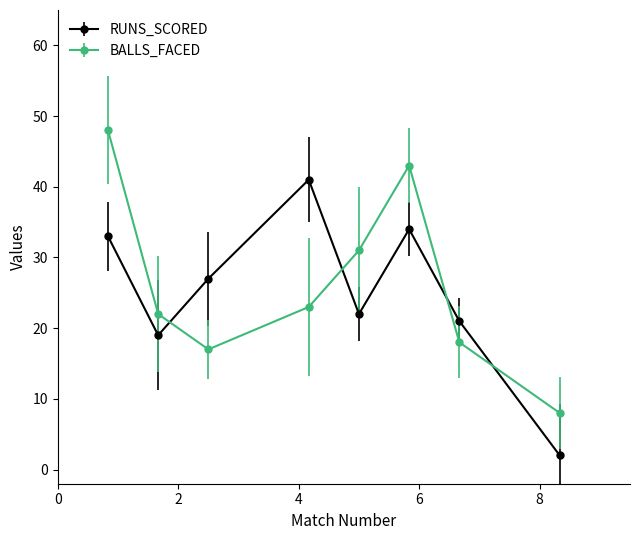

At how many categories does at least one series exceed 37?

3